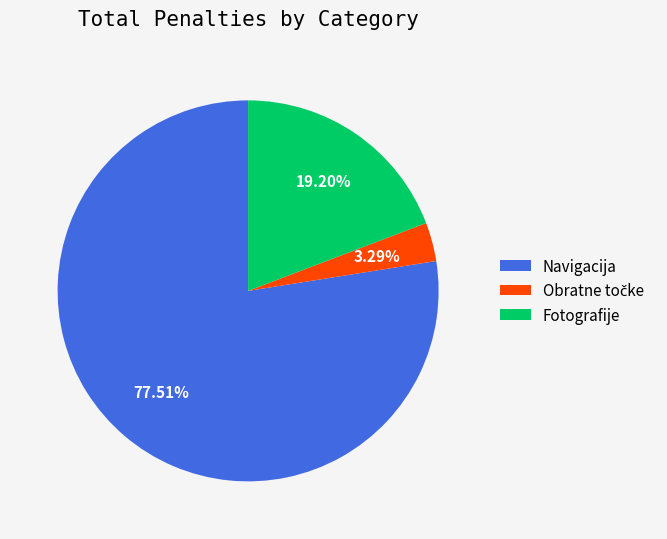

Count the number of slices in the pie.

3